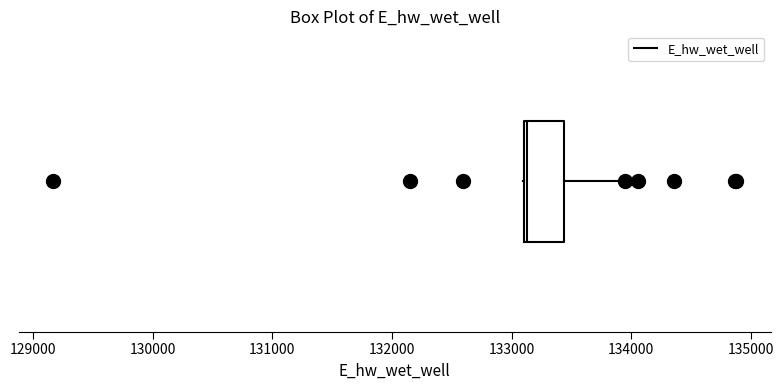

Where does the right whisker of the box end on the x-axis? The values are not printed on the chart, so give them approximately, as read against the axis.

133900